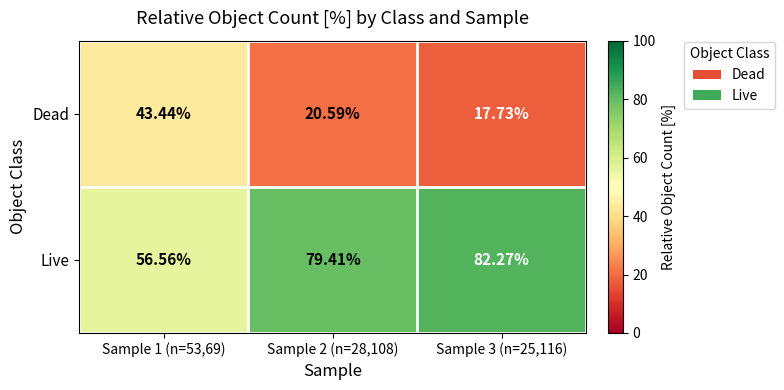

Rank the series by their average value, from lowest to highest.

Dead, Live